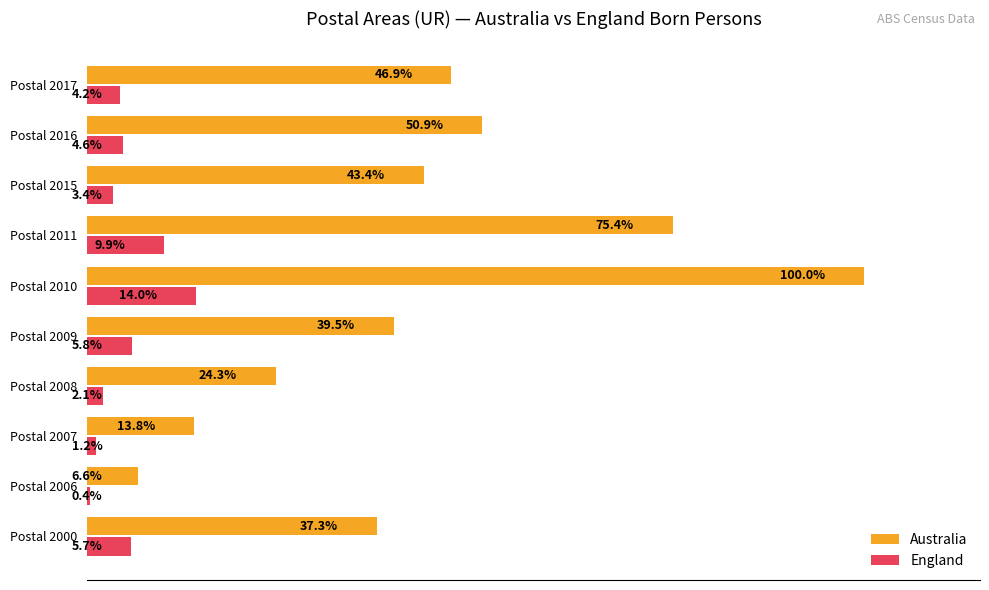

At which category does the chart reach its peak across all series?

Postal 2010